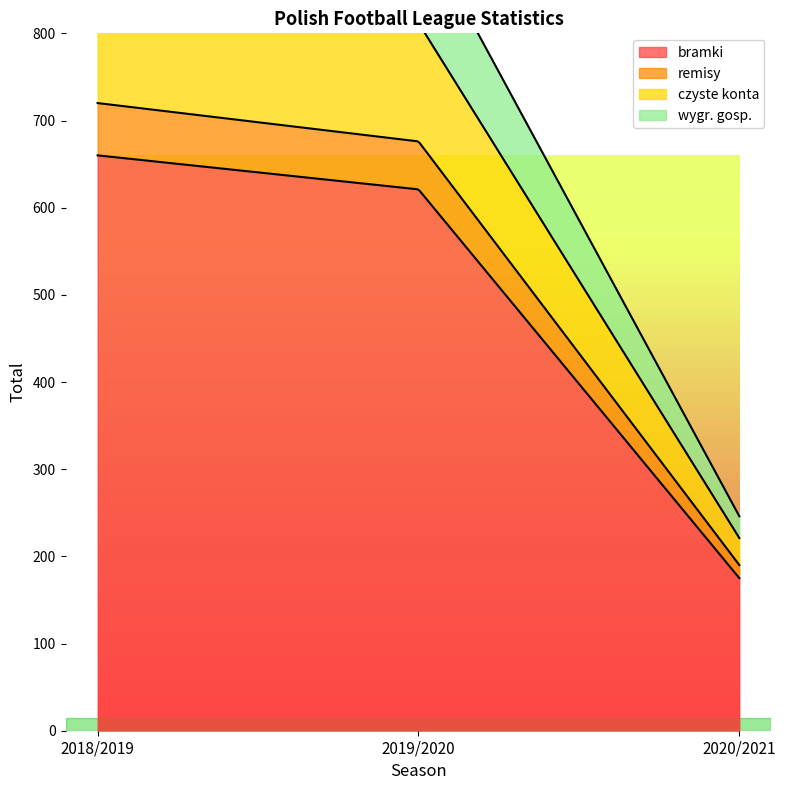

What is the sum of all czyste konta values?

295